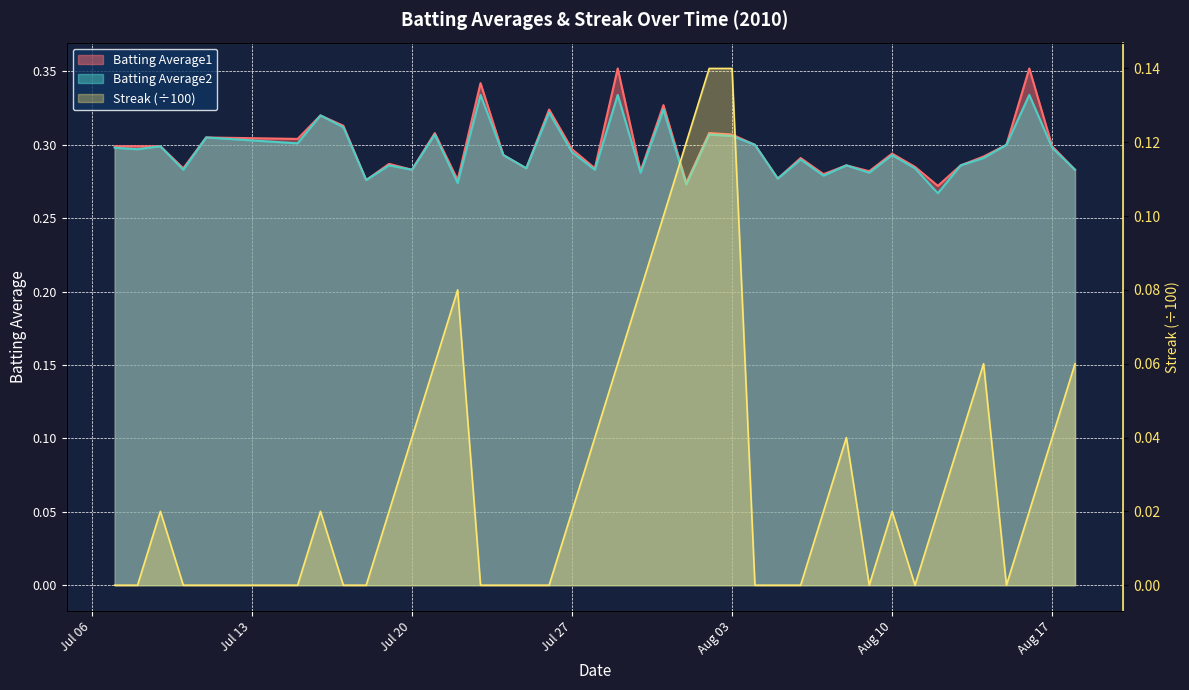

How many lines are shown in the chart?

3